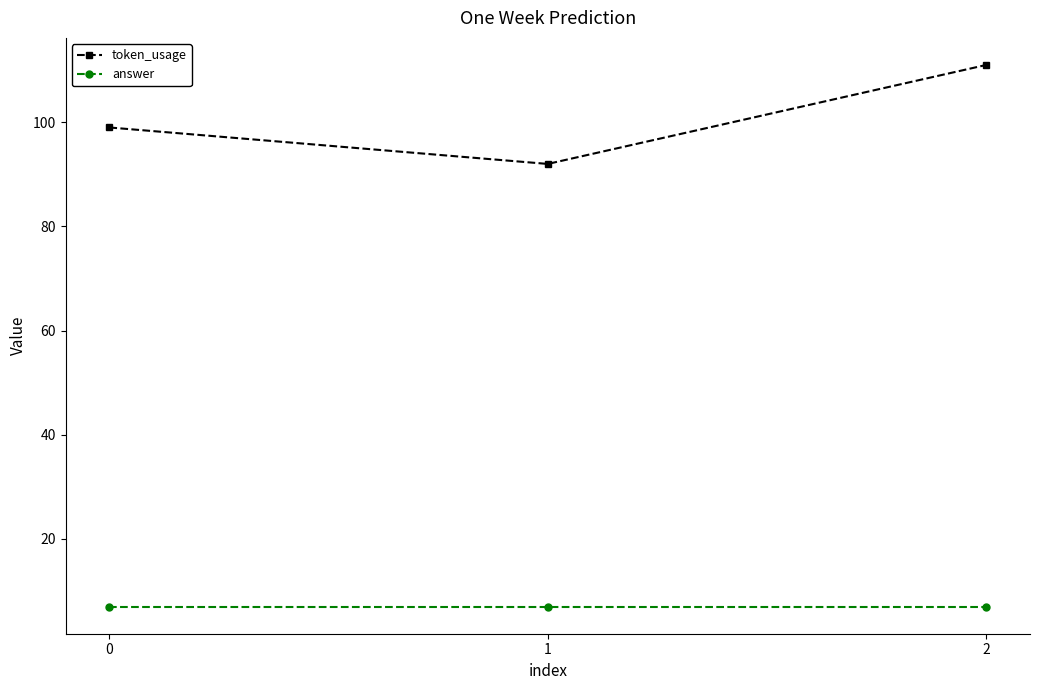

What value does the answer series have at 2?

7